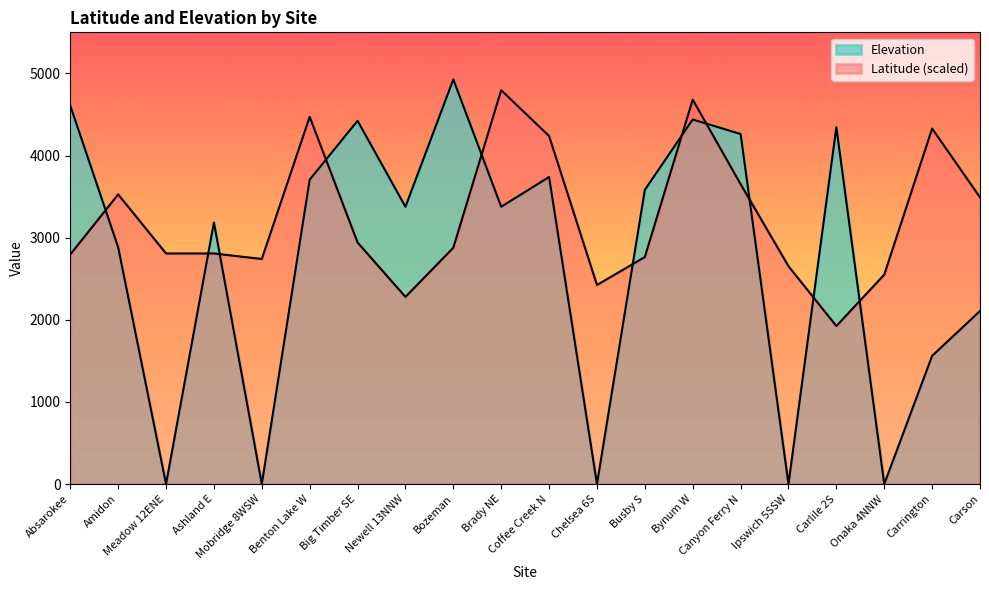

Between which two adjacent categories do Latitude and Elevation first intersect?

Absarokee and Amidon